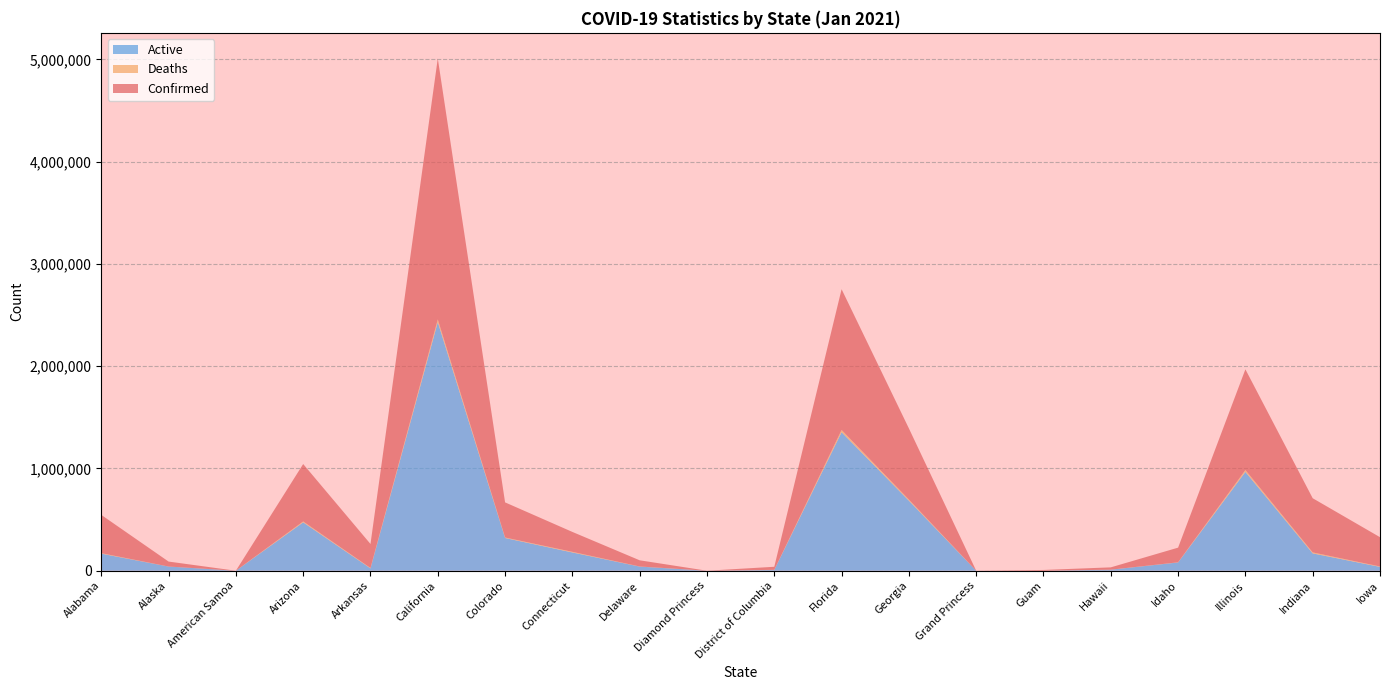

Reading left to right, what are all the values shown in this chart?

Confirmed: Alabama=374095	Alaska=48382	American Samoa=0	Arizona=561542	Arkansas=234781	California=2551958	Colorado=343435	Connecticut=194636	Delaware=60333	Diamond Princess=49	District of Columbia=29904	Florida=1376692	Georgia=696063	Grand Princess=103	Guam=7344	Hawaii=22602	Idaho=143305	Illinois=984880	Indiana=529688	Iowa=286356
Deaths: Alabama=4878	Alaska=218	American Samoa=0	Arizona=9064	Arkansas=3800	California=26783	Colorado=4944	Connecticut=6168	Delaware=1085	Diamond Princess=0	District of Columbia=797	Florida=22090	Georgia=10971	Grand Princess=3	Guam=122	Hawaii=289	Idaho=1459	Illinois=18412	Indiana=9735	Iowa=3992
Active: Alabama=167080	Alaska=40980	American Samoa=0	Arizona=472998	Arkansas=23083	California=2431220	Colorado=320088	Connecticut=178668	Delaware=40545	Diamond Princess=49	District of Columbia=7980	Florida=1354602	Georgia=685092	Grand Princess=100	Guam=133	Hawaii=10131	Idaho=81026	Illinois=966468	Indiana=169605	Iowa=37687